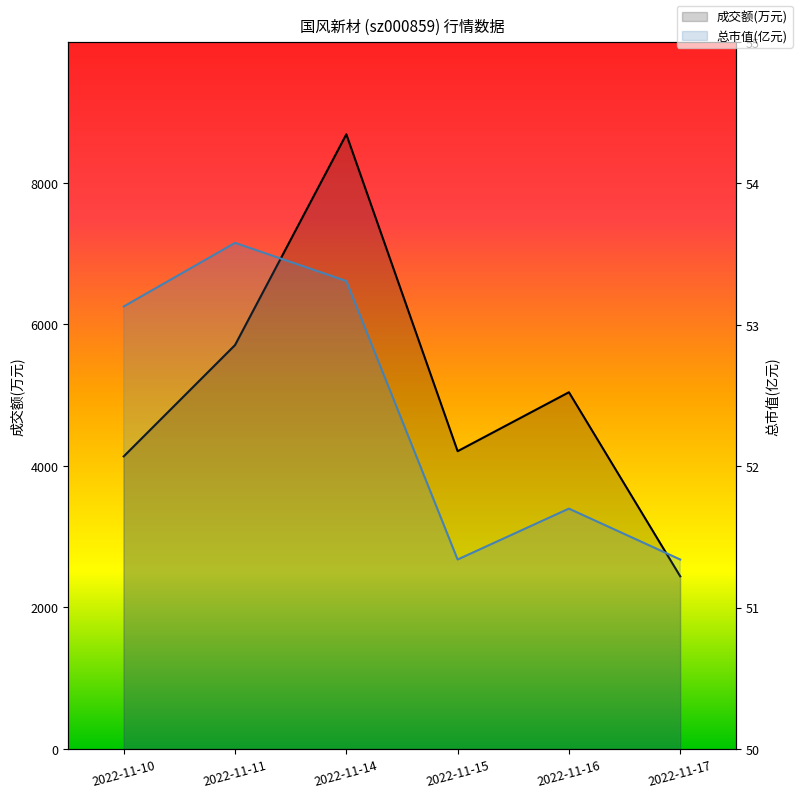

Reading left to right, list all the values displayed in this chart.

成交额(万元): 2022-11-10=4135.0	2022-11-11=5708.0	2022-11-14=8686.0	2022-11-15=4208.0	2022-11-16=5041.0	2022-11-17=2440.0
总市值(亿元): 2022-11-10=53.1	2022-11-11=53.6	2022-11-14=53.3	2022-11-15=51.3	2022-11-16=51.7	2022-11-17=51.3